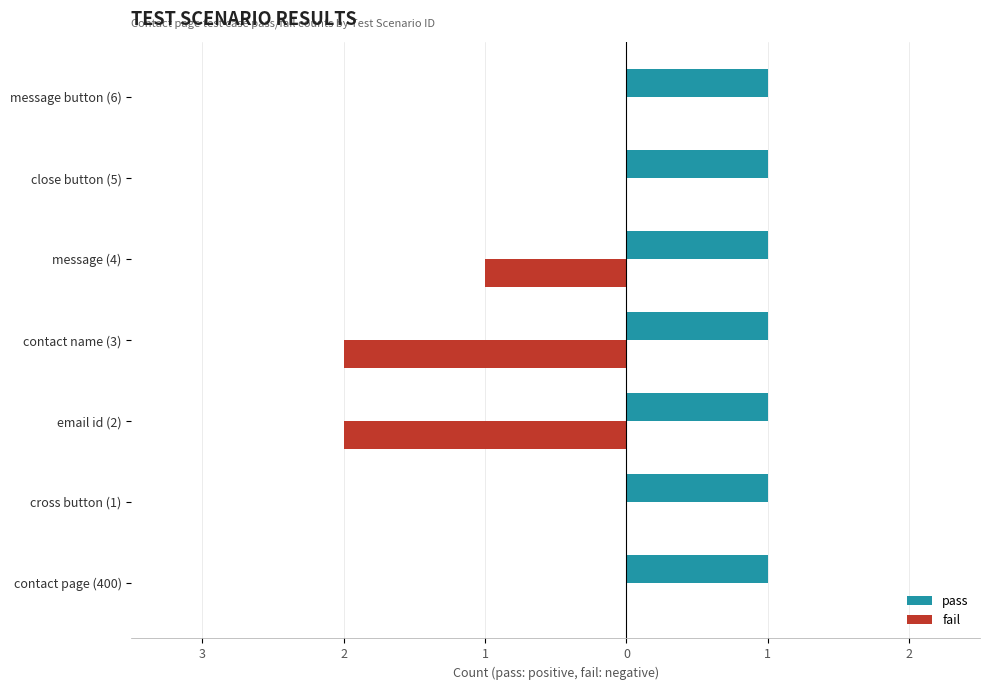

What are all the series names shown in the legend?

pass, fail